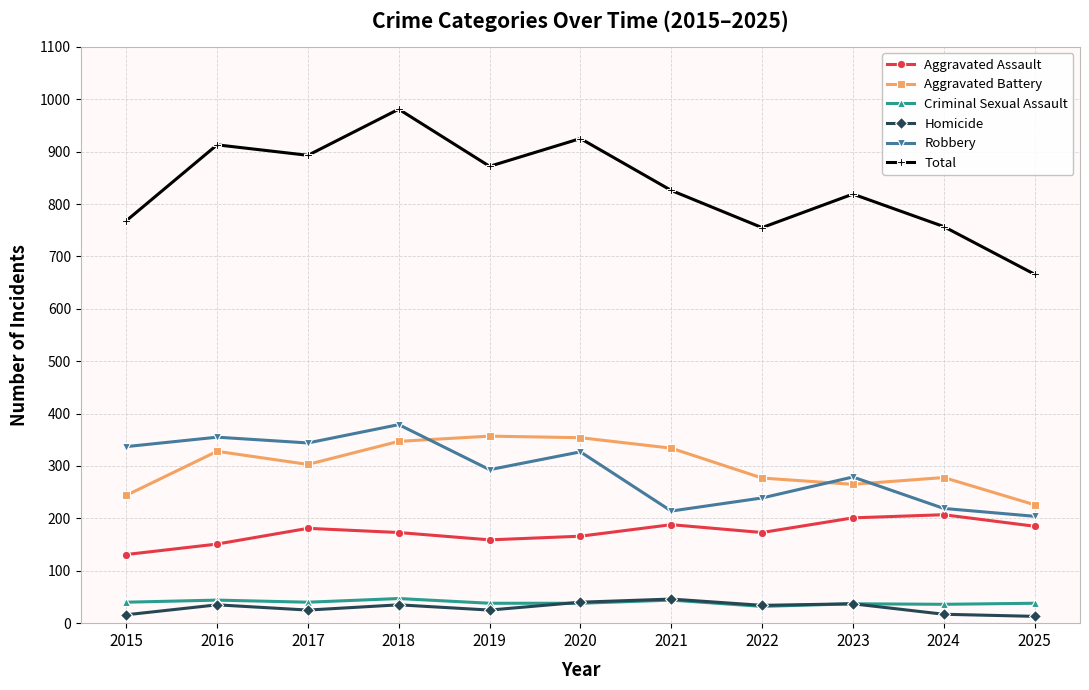

True or false: Aggravated Battery has more than 1 interior local peaks.

True